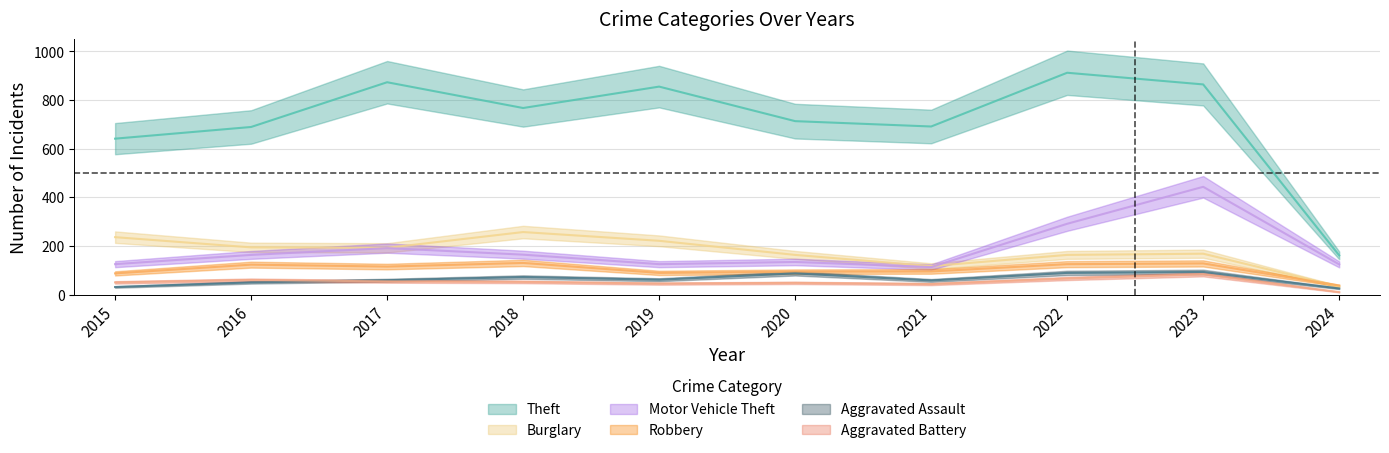

Where is the first local maximum for Robbery?

2016